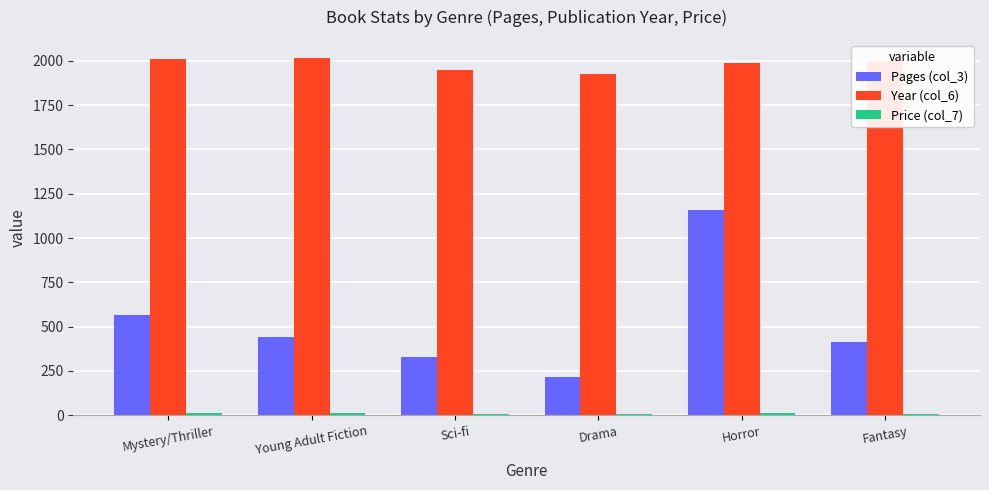

The Year (col_6) series shows 3102.8 at Horror. True or false?

False